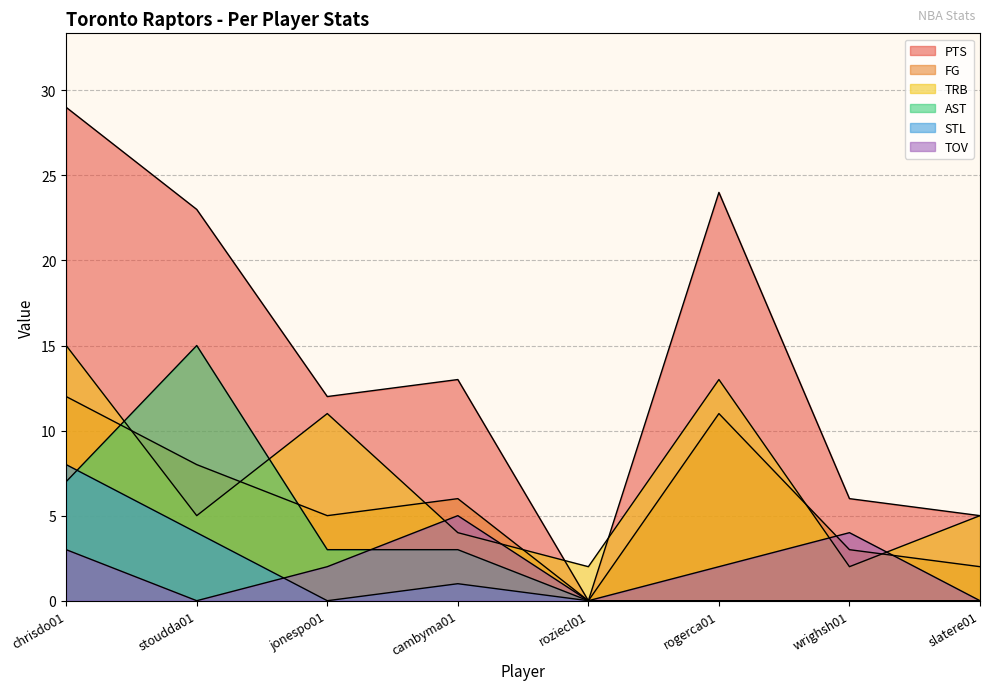

Reading left to right, extract all data points from this chart.

PTS: chrisdo01=29	stoudda01=23	jonespo01=12	cambyma01=13	roziecl01=0	rogerca01=24	wrighsh01=6	slatere01=5
FG: chrisdo01=12	stoudda01=8	jonespo01=5	cambyma01=6	roziecl01=0	rogerca01=11	wrighsh01=3	slatere01=2
TRB: chrisdo01=15	stoudda01=5	jonespo01=11	cambyma01=4	roziecl01=2	rogerca01=13	wrighsh01=2	slatere01=5
AST: chrisdo01=7	stoudda01=15	jonespo01=3	cambyma01=3	roziecl01=0	rogerca01=0	wrighsh01=0	slatere01=0
STL: chrisdo01=8	stoudda01=4	jonespo01=0	cambyma01=1	roziecl01=0	rogerca01=0	wrighsh01=0	slatere01=0
TOV: chrisdo01=3	stoudda01=0	jonespo01=2	cambyma01=5	roziecl01=0	rogerca01=2	wrighsh01=4	slatere01=0